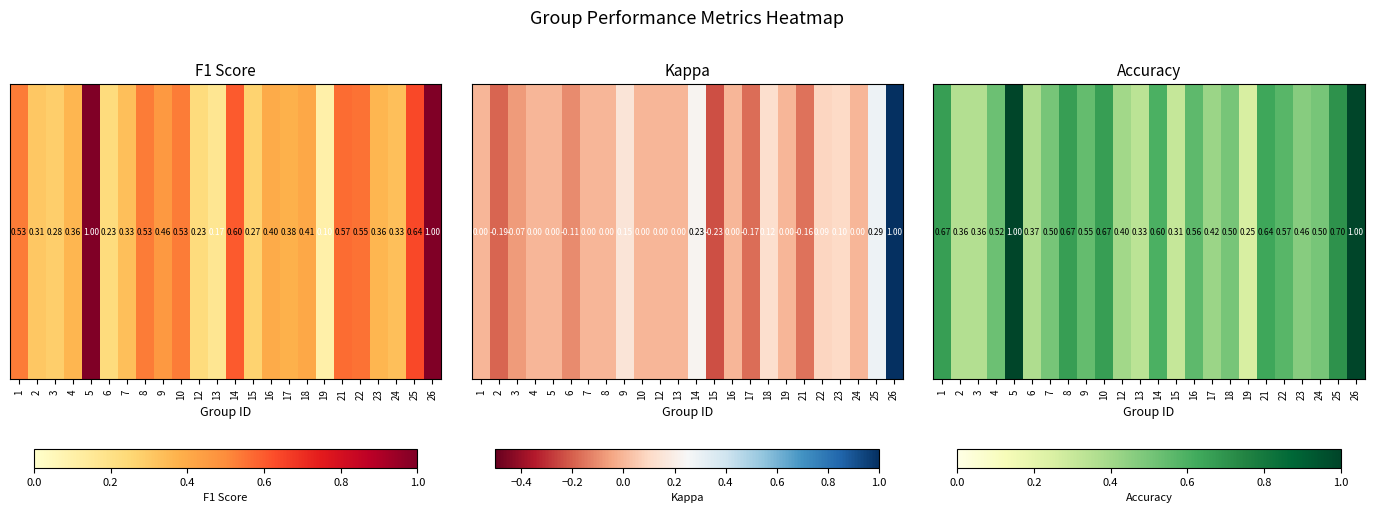

What is the difference between the values at 24 and 3?

0.1